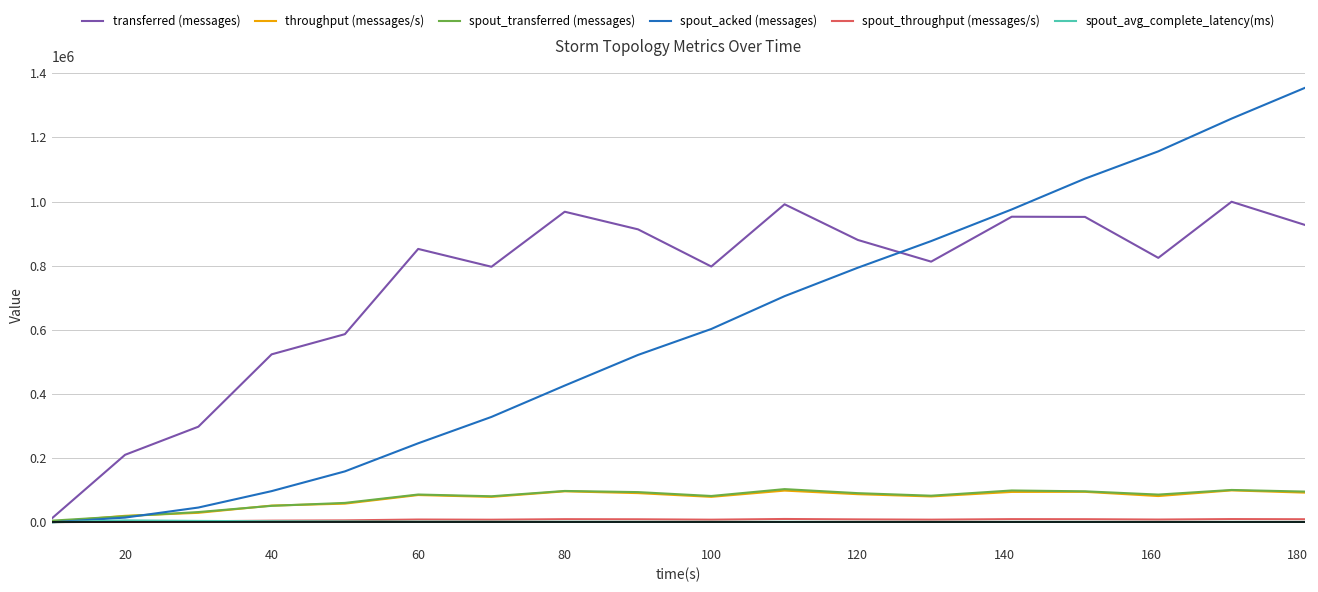

How many times do transferred (messages) and spout_acked (messages) cross each other?

1